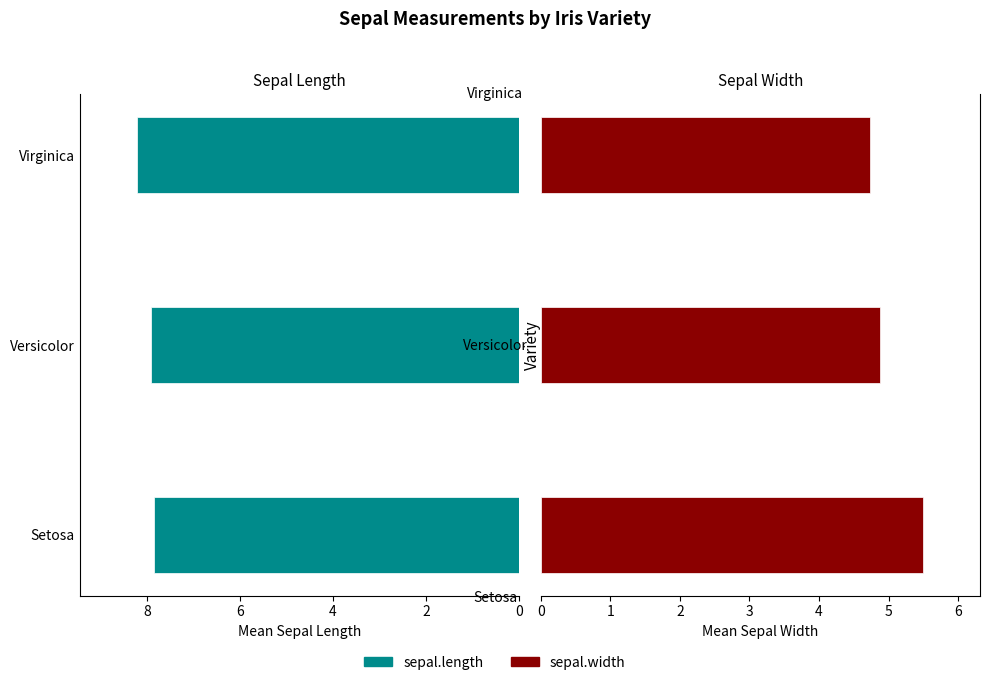

Is the value of sepal.length at Virginica greater than the value of sepal.width at Virginica?

Yes